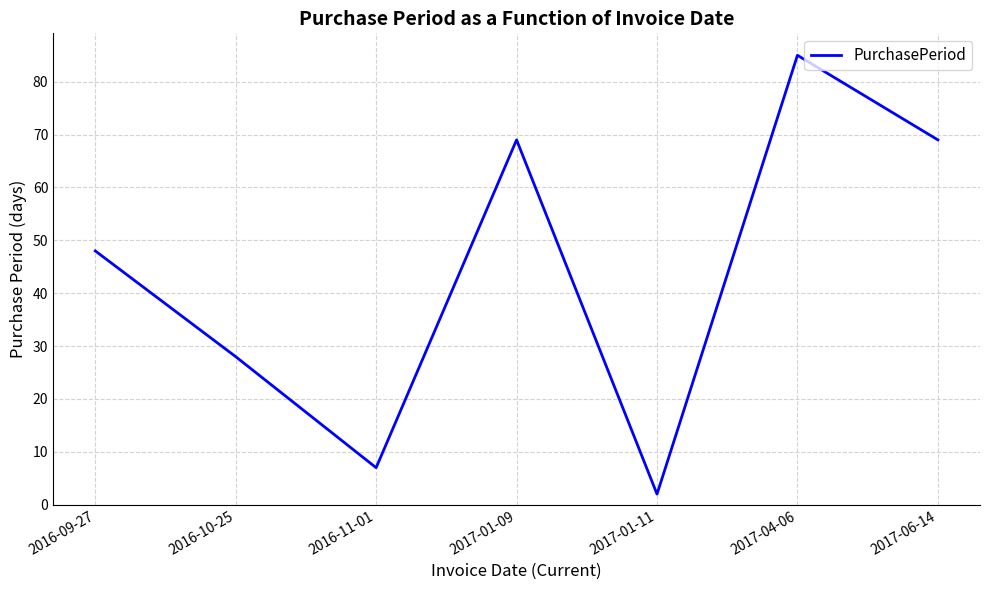

Reading left to right, what are all the values shown in this chart?

2016-09-27=48	2016-10-25=28	2016-11-01=7	2017-01-09=69	2017-01-11=2	2017-04-06=85	2017-06-14=69